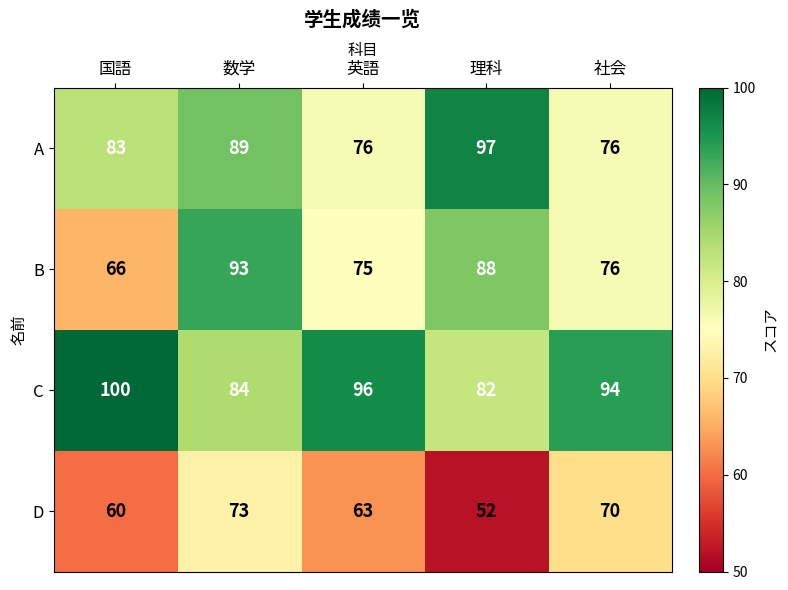

Reading right to left, what are all the values shown in this chart?

A: 社会=76	理科=97	英語=76	数学=89	国語=83
B: 社会=76	理科=88	英語=75	数学=93	国語=66
C: 社会=94	理科=82	英語=96	数学=84	国語=100
D: 社会=70	理科=52	英語=63	数学=73	国語=60